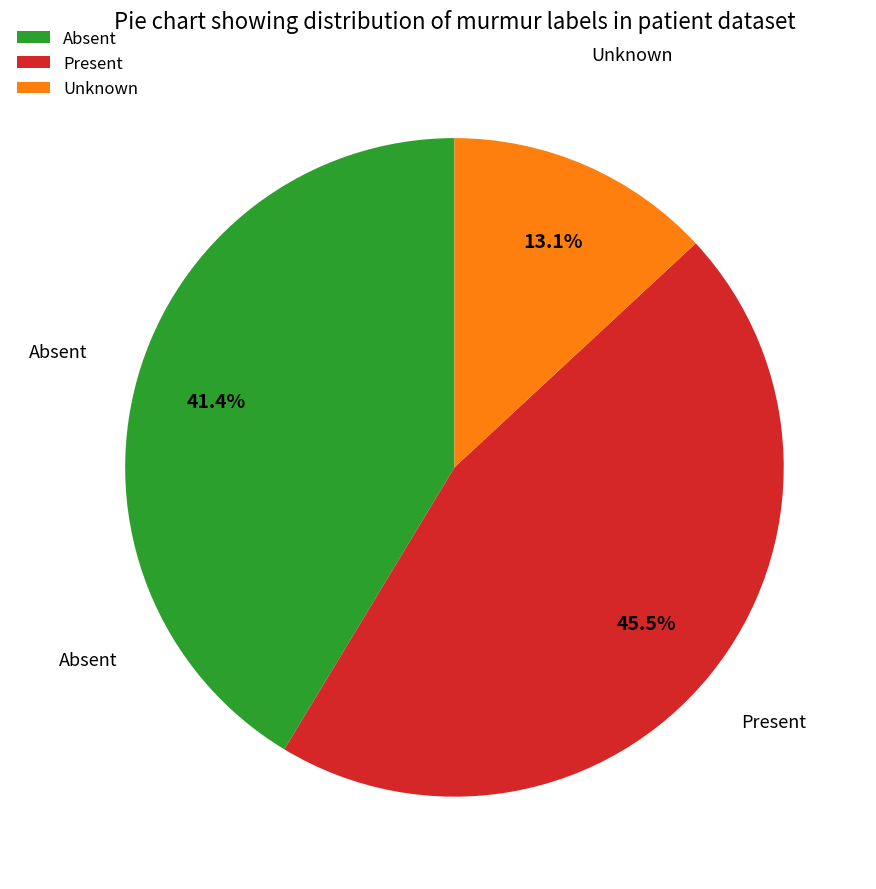

The Absent slice represents 41% of the pie. True or false?

True